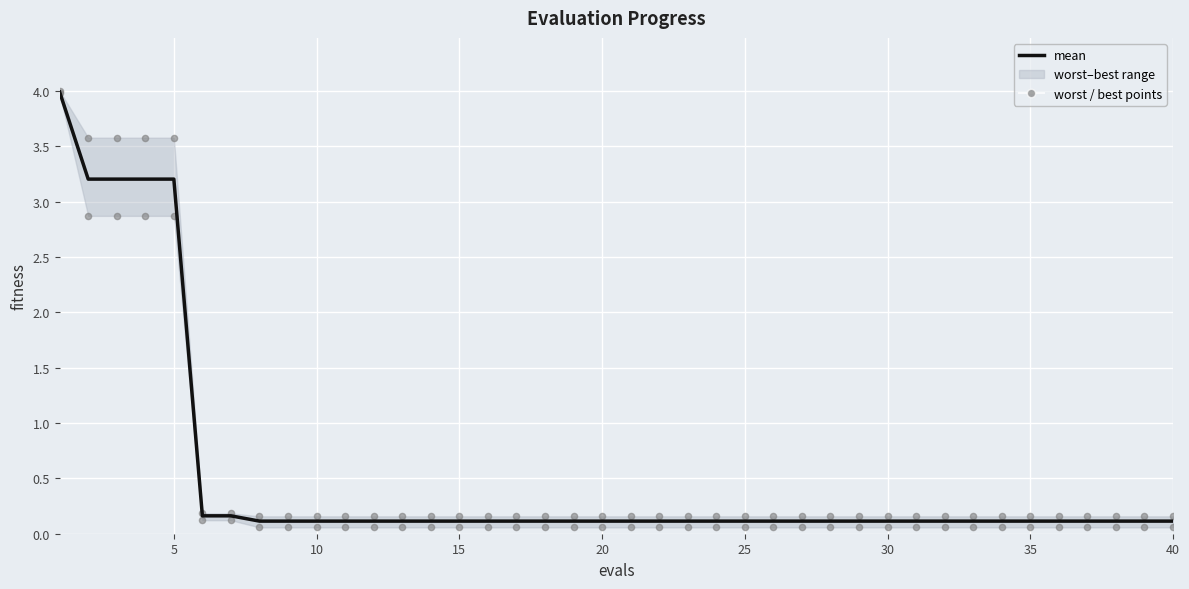

At how many categories does at least one series exceed 0?

40